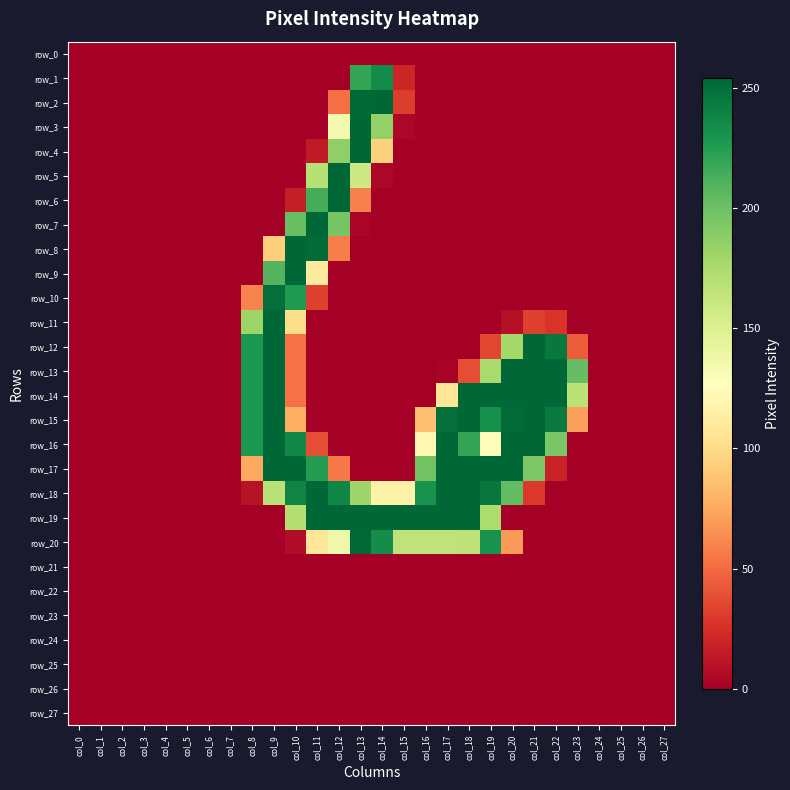

Reading left to right, extract all data points from this chart.

row_0: 0	0	0	0	0	0	0	0	0	0	0	0	0	0	0	0	0	0	0	0	0	0	0	0	0	0	0	0
row_1: 0	0	0	0	0	0	0	0	0	0	0	0	0	220	235	20	0	0	0	0	0	0	0	0	0	0	0	0
row_2: 0	0	0	0	0	0	0	0	0	0	0	0	52	253	254	31	0	0	0	0	0	0	0	0	0	0	0	0
row_3: 0	0	0	0	0	0	0	0	0	0	0	0	134	254	185	4	0	0	0	0	0	0	0	0	0	0	0	0
row_4: 0	0	0	0	0	0	0	0	0	0	0	14	186	254	95	0	0	0	0	0	0	0	0	0	0	0	0	0
row_5: 0	0	0	0	0	0	0	0	0	0	0	169	254	158	4	0	0	0	0	0	0	0	0	0	0	0	0	0
row_6: 0	0	0	0	0	0	0	0	0	0	16	214	254	59	0	0	0	0	0	0	0	0	0	0	0	0	0	0
row_7: 0	0	0	0	0	0	0	0	0	0	202	254	196	3	0	0	0	0	0	0	0	0	0	0	0	0	0	0
row_8: 0	0	0	0	0	0	0	0	0	93	254	252	58	0	0	0	0	0	0	0	0	0	0	0	0	0	0	0
row_9: 0	0	0	0	0	0	0	0	0	209	254	111	0	0	0	0	0	0	0	0	0	0	0	0	0	0	0	0
row_10: 0	0	0	0	0	0	0	0	60	250	227	32	0	0	0	0	0	0	0	0	0	0	0	0	0	0	0	0
row_11: 0	0	0	0	0	0	0	0	181	254	101	0	0	0	0	0	0	0	0	0	9	32	27	0	0	0	0	0
row_12: 0	0	0	0	0	0	0	0	228	254	53	0	0	0	0	0	0	0	0	35	178	254	245	44	0	0	0	0
row_13: 0	0	0	0	0	0	0	0	228	254	53	0	0	0	0	0	0	2	38	176	254	254	254	203	0	0	0	0
row_14: 0	0	0	0	0	0	0	0	228	254	53	0	0	0	0	0	0	108	254	254	254	254	254	167	0	0	0	0
row_15: 0	0	0	0	0	0	0	0	228	254	77	0	0	0	0	0	86	250	254	233	252	254	244	71	0	0	0	0
row_16: 0	0	0	0	0	0	0	0	228	254	237	38	0	0	0	0	122	254	220	126	254	254	195	0	0	0	0	0
row_17: 0	0	0	0	0	0	0	0	75	254	254	225	56	0	0	0	198	254	254	254	254	194	18	0	0	0	0	0
row_18: 0	0	0	0	0	0	0	0	10	168	239	254	238	181	117	117	231	254	254	246	204	29	0	0	0	0	0	0
row_19: 0	0	0	0	0	0	0	0	0	0	170	254	254	254	254	254	254	254	254	174	0	0	0	0	0	0	0	0
row_20: 0	0	0	0	0	0	0	0	0	0	7	108	137	253	234	165	165	165	166	231	69	0	0	0	0	0	0	0
row_21: 0	0	0	0	0	0	0	0	0	0	0	0	0	0	0	0	0	0	0	0	0	0	0	0	0	0	0	0
row_22: 0	0	0	0	0	0	0	0	0	0	0	0	0	0	0	0	0	0	0	0	0	0	0	0	0	0	0	0
row_23: 0	0	0	0	0	0	0	0	0	0	0	0	0	0	0	0	0	0	0	0	0	0	0	0	0	0	0	0
row_24: 0	0	0	0	0	0	0	0	0	0	0	0	0	0	0	0	0	0	0	0	0	0	0	0	0	0	0	0
row_25: 0	0	0	0	0	0	0	0	0	0	0	0	0	0	0	0	0	0	0	0	0	0	0	0	0	0	0	0
row_26: 0	0	0	0	0	0	0	0	0	0	0	0	0	0	0	0	0	0	0	0	0	0	0	0	0	0	0	0
row_27: 0	0	0	0	0	0	0	0	0	0	0	0	0	0	0	0	0	0	0	0	0	0	0	0	0	0	0	0